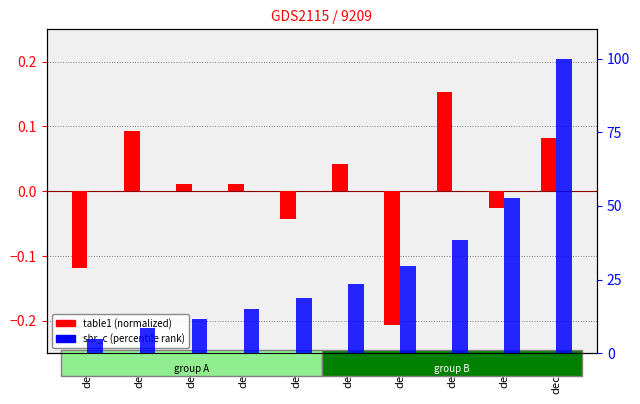

What is the greatest value displayed?

100.0